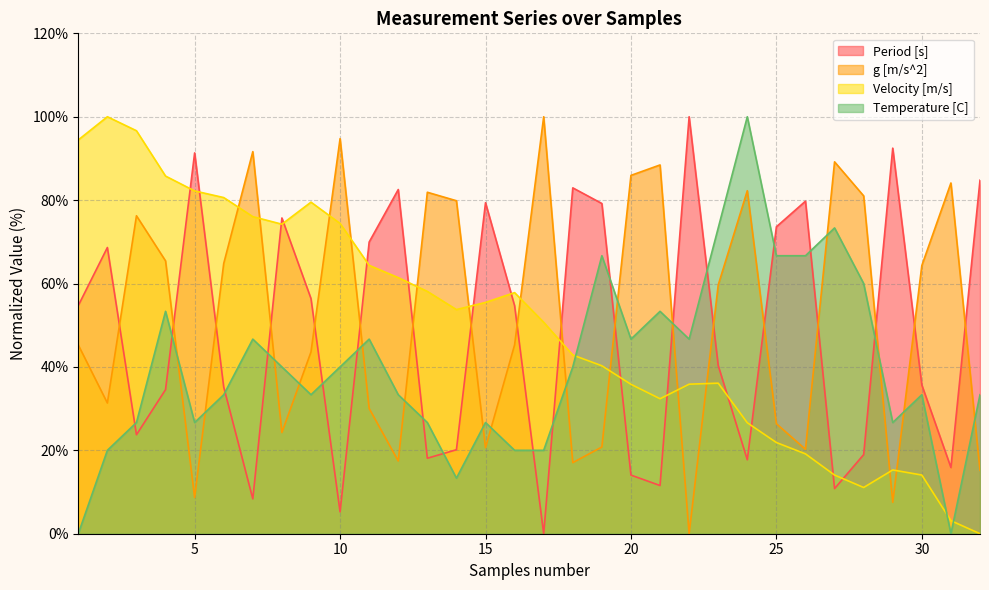

True or false: Period [s] and g [m/s^2] intersect in this chart.

True